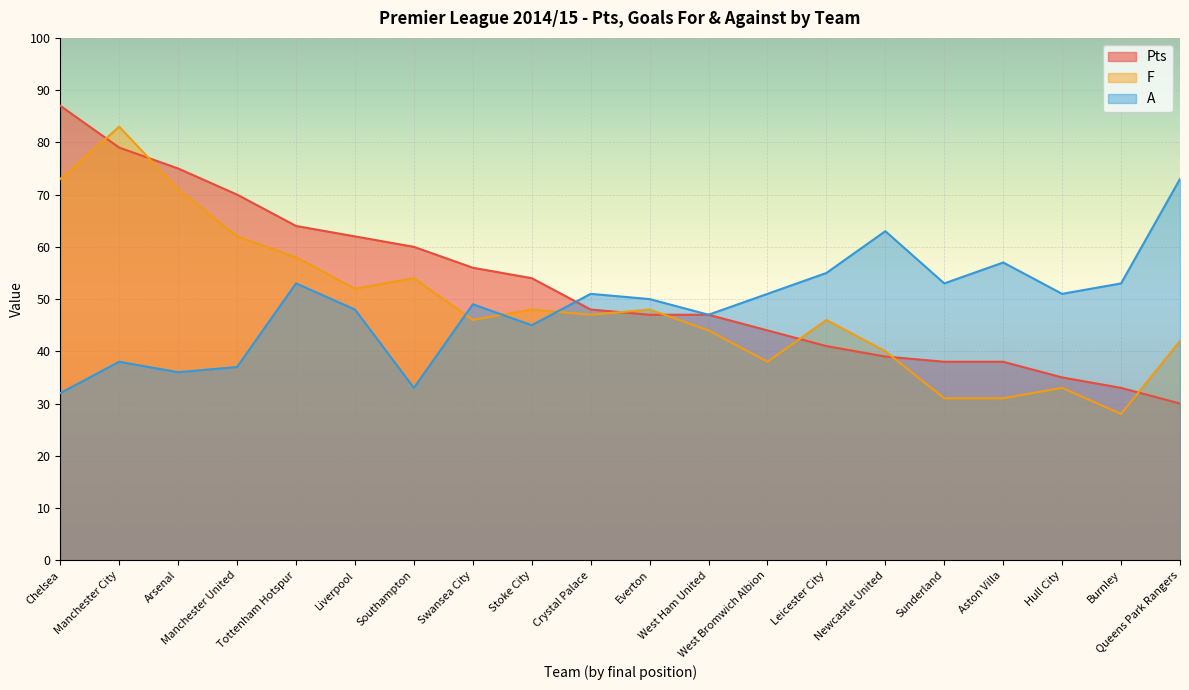

Where is F nearest to the value 55?

Southampton